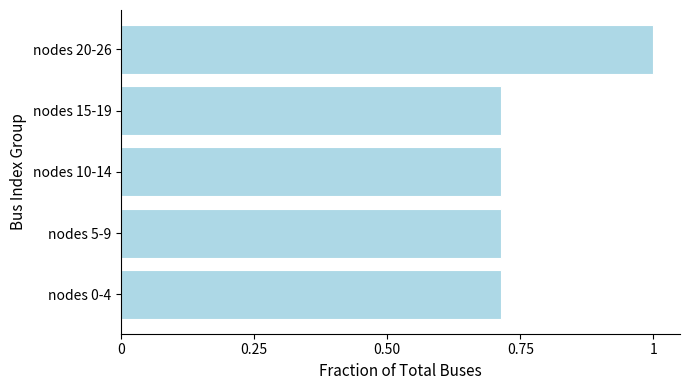

What is the maximum value shown in the chart?

1.0